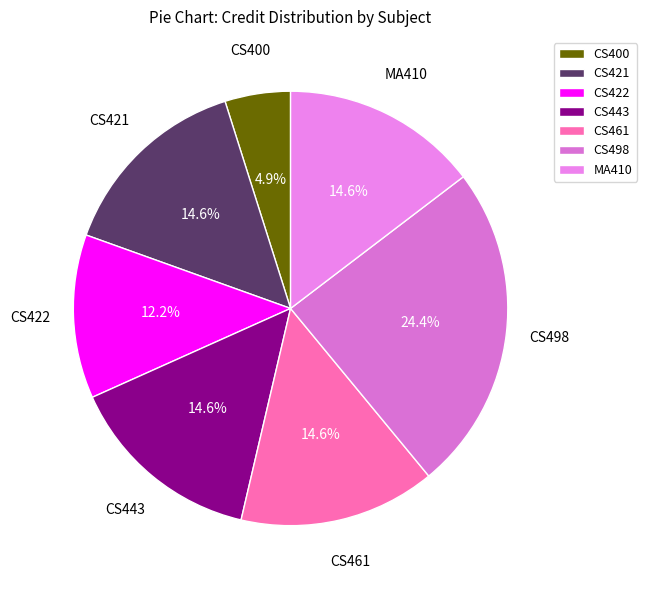

Does any single category account for the majority?

No